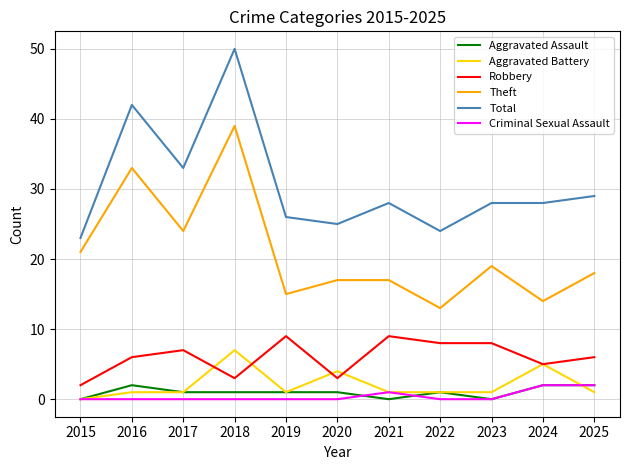

Which series changed the most between 2018 and 2023?

Total